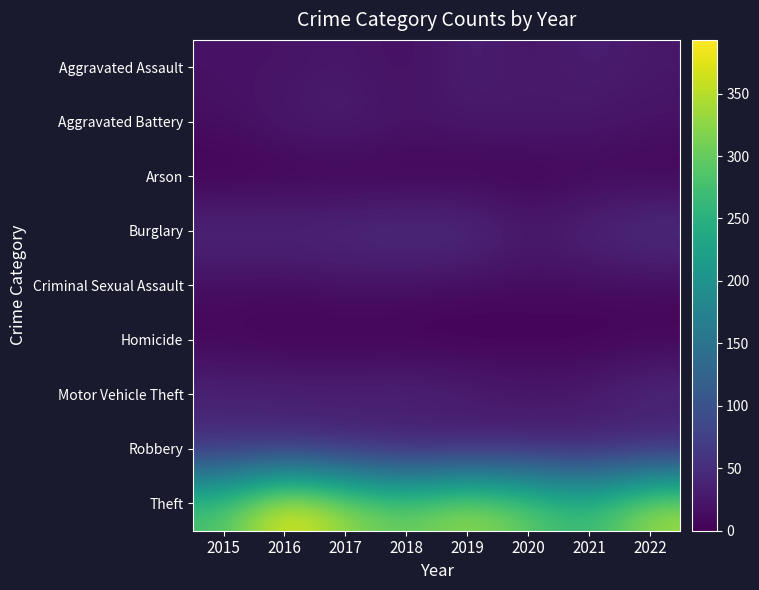

At 2020, list the series in order from smallest to largest.

Arson, Homicide, Criminal Sexual Assault, Aggravated Assault, Motor Vehicle Theft, Aggravated Battery, Burglary, Robbery, Theft